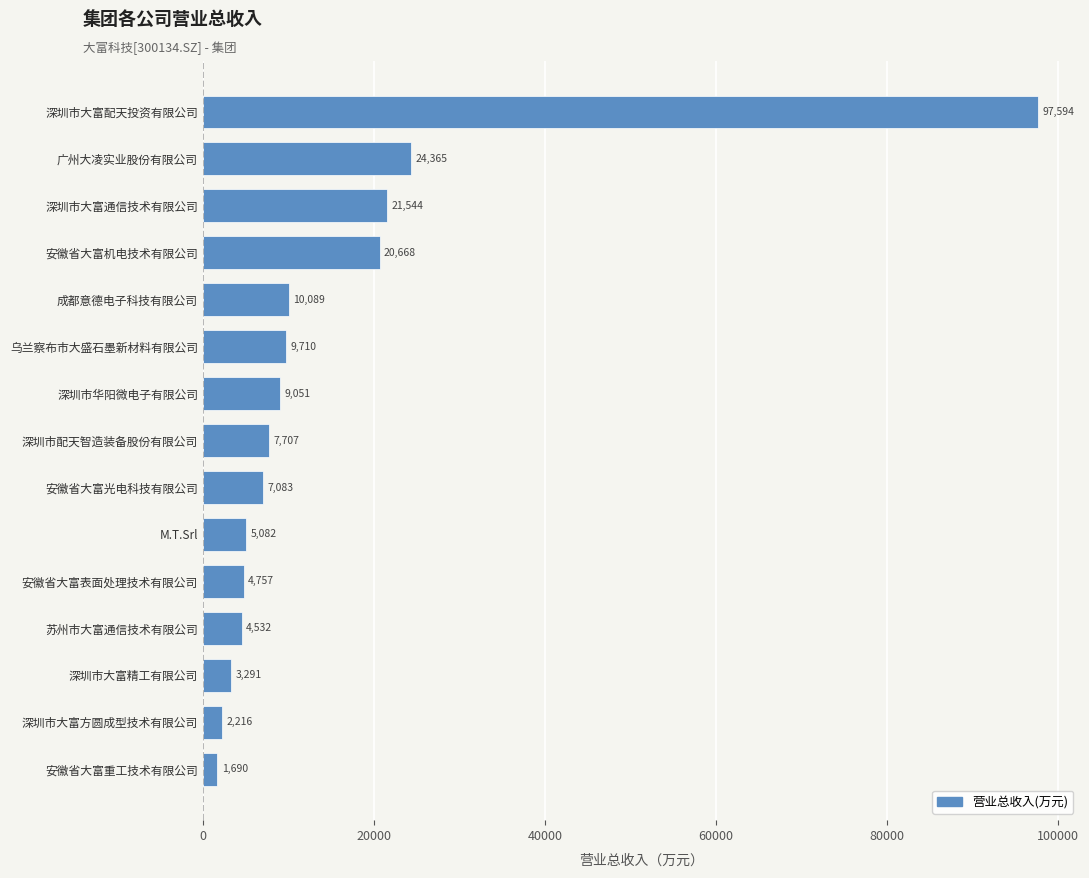

List the labels in order of value, smallest first.

安徽省大富重工技术有限公司, 深圳市大富方圆成型技术有限公司, 深圳市大富精工有限公司, 苏州市大富通信技术有限公司, 安徽省大富表面处理技术有限公司, M.T.Srl, 安徽省大富光电科技有限公司, 深圳市配天智造装备股份有限公司, 深圳市华阳微电子有限公司, 乌兰察布市大盛石墨新材料有限公司, 成都意德电子科技有限公司, 安徽省大富机电技术有限公司, 深圳市大富通信技术有限公司, 广州大凌实业股份有限公司, 深圳市大富配天投资有限公司